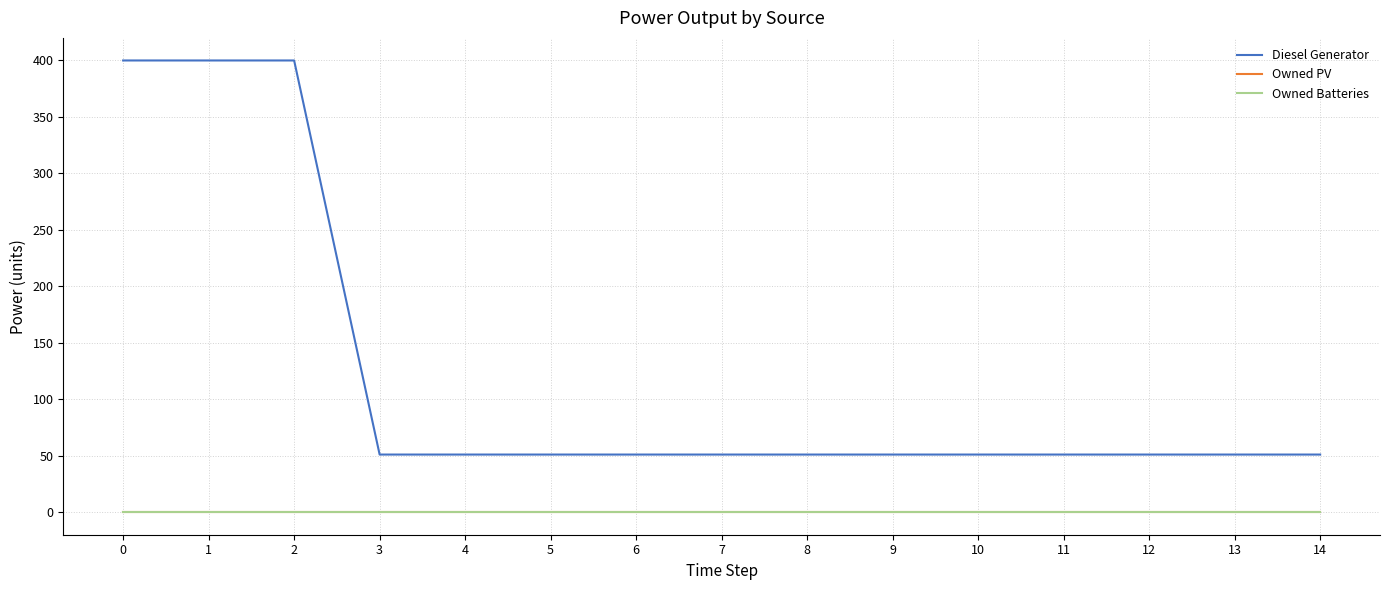

Is this an area chart (filled region under the line)?

No